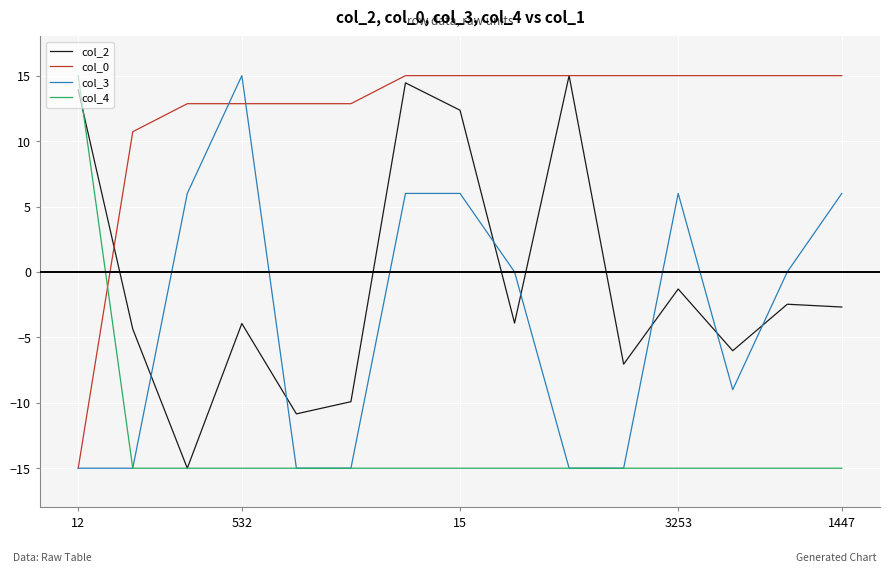

After their last crossing, which series has the higher values: col_2 or col_3?

col_3